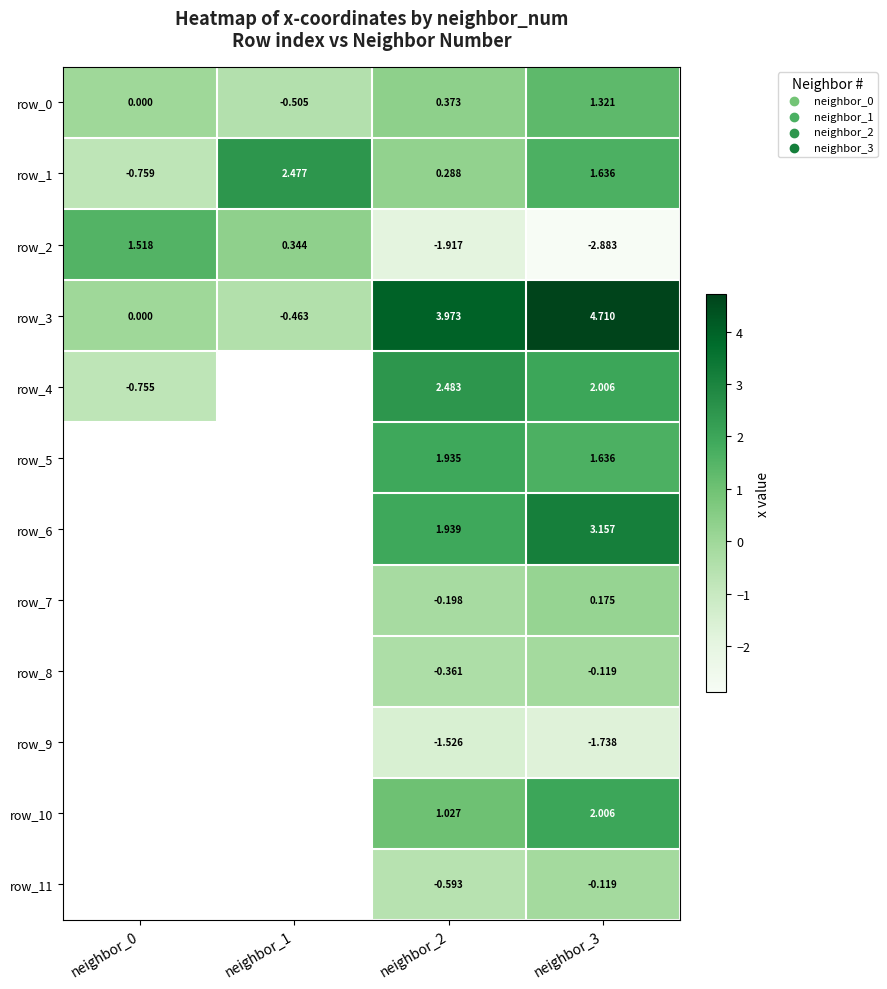

Where is row_4 nearest to the value 0?

neighbor_0